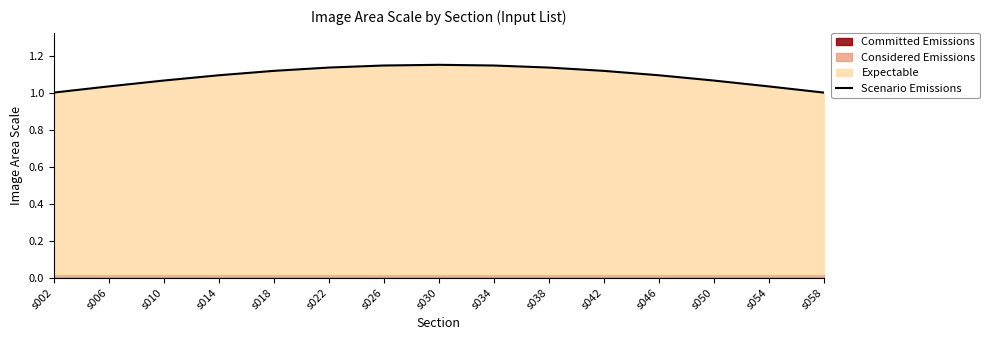

What is the ratio of the value at s014 to the value at s030?

1.0